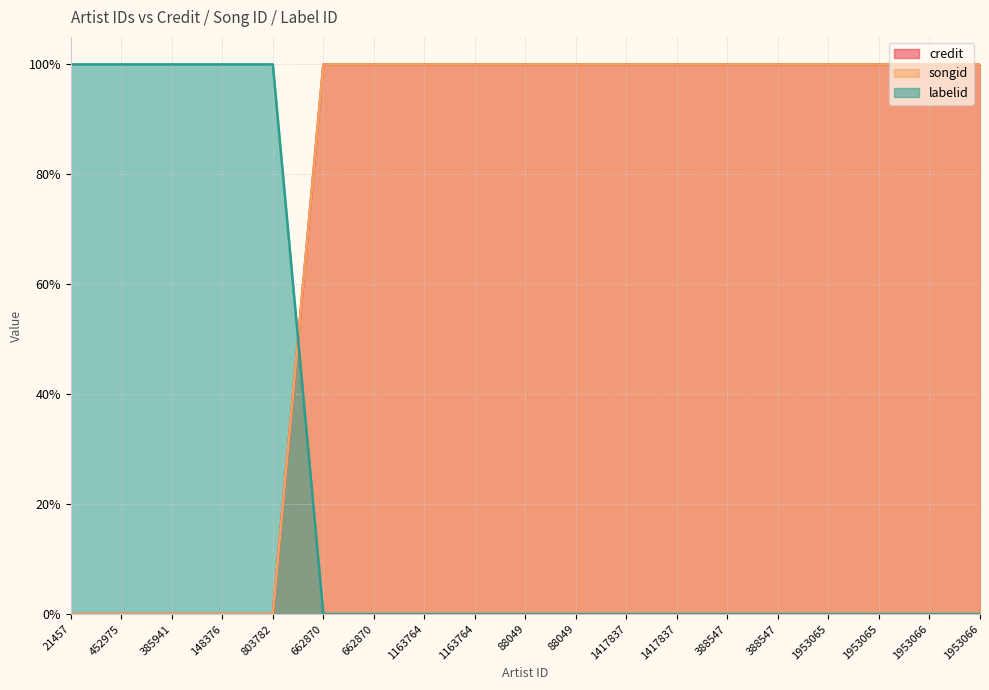

Count the number of categories in the chart.

19